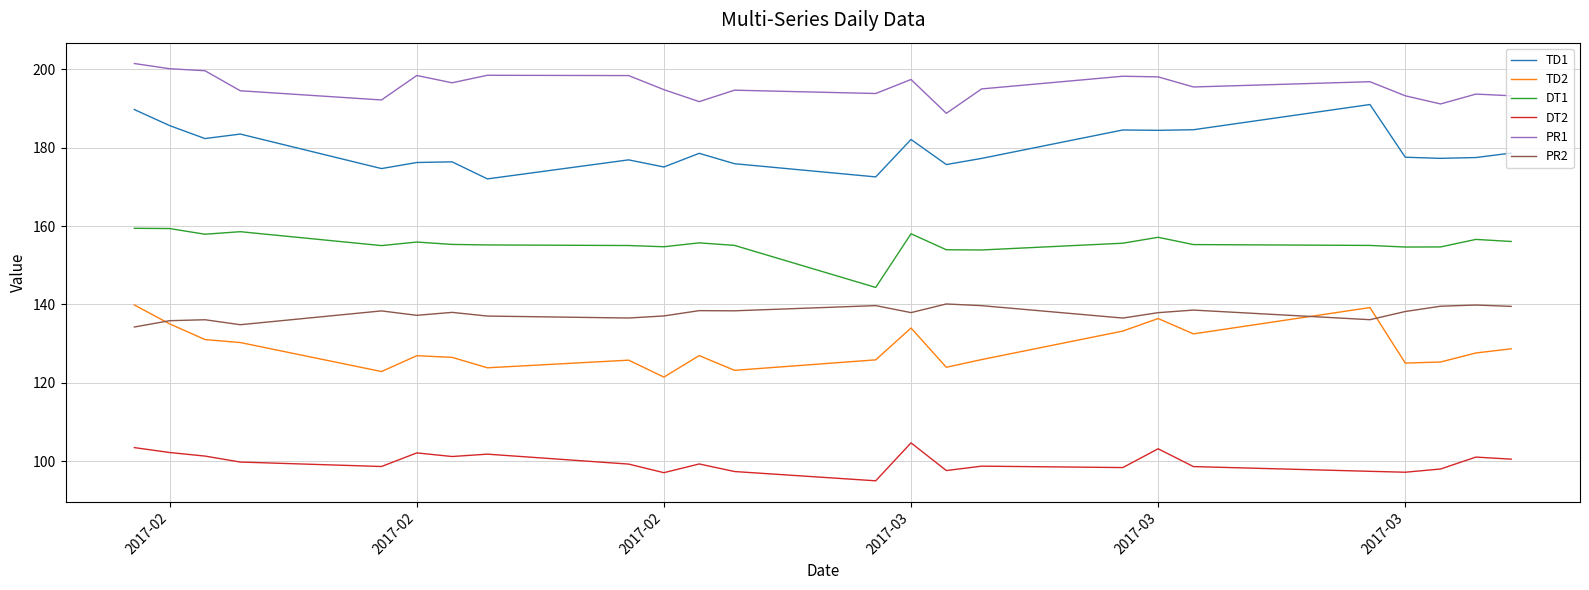

What is the difference between the maximum and minimum values in the TD1 series?

19.0